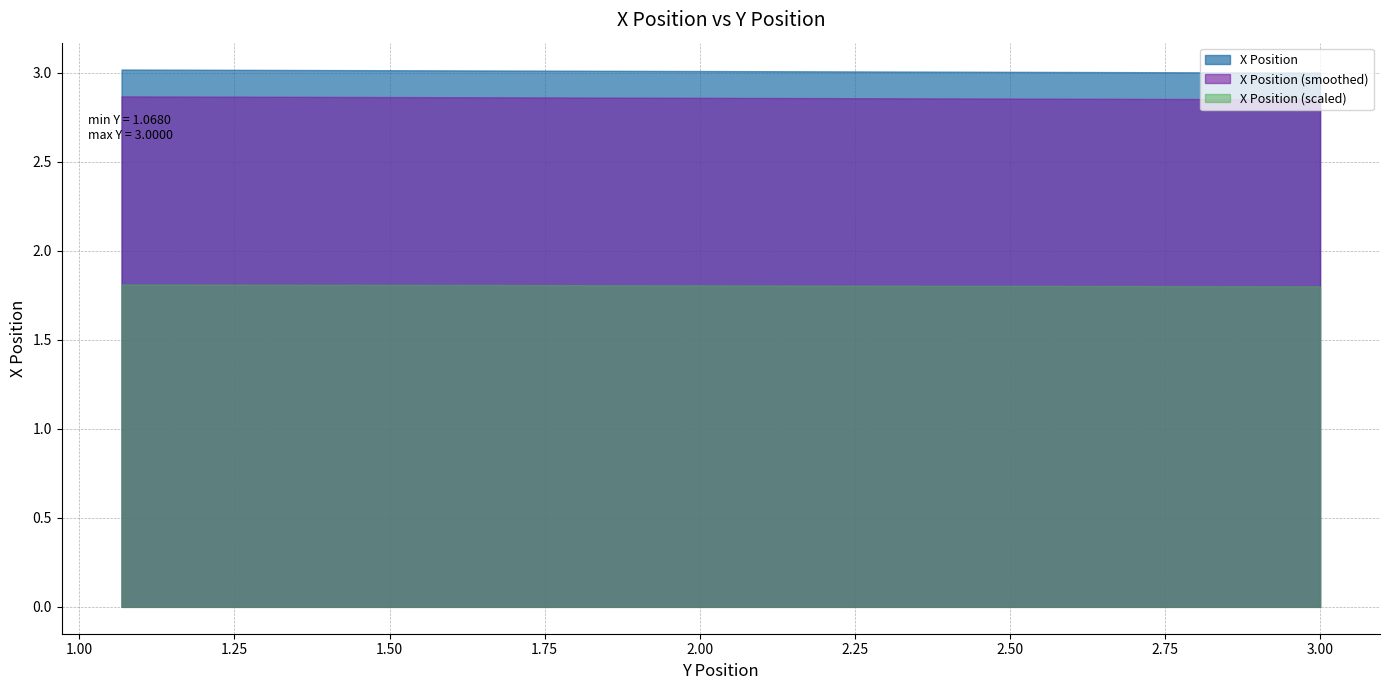

Where does the data first go above 3?

2.982690066900057